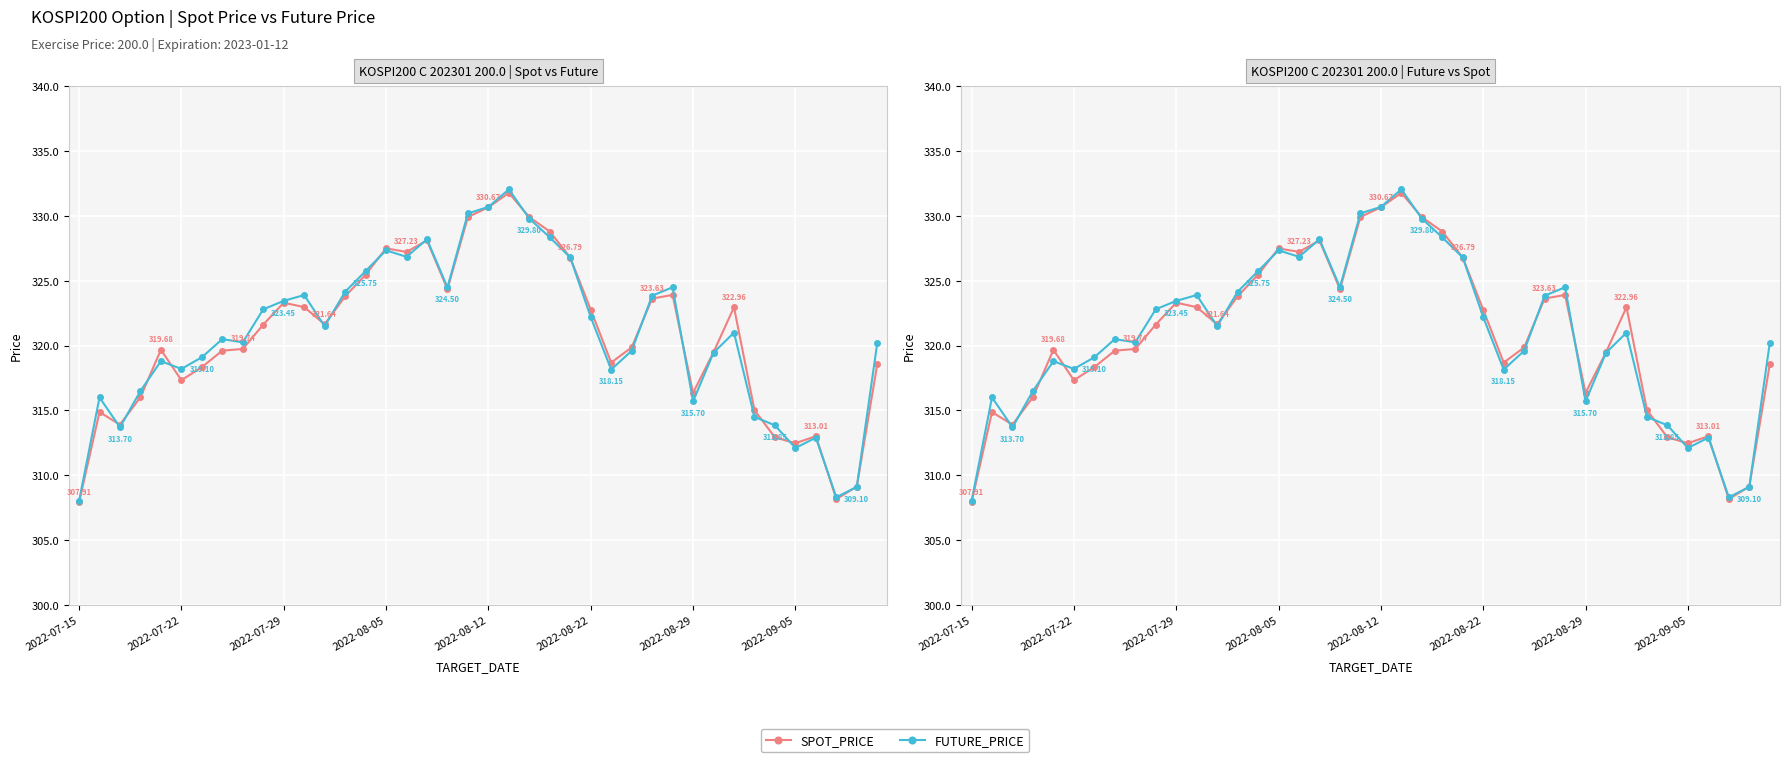

How many intersections are there between SPOT_PRICE and FUTURE_PRICE?

18